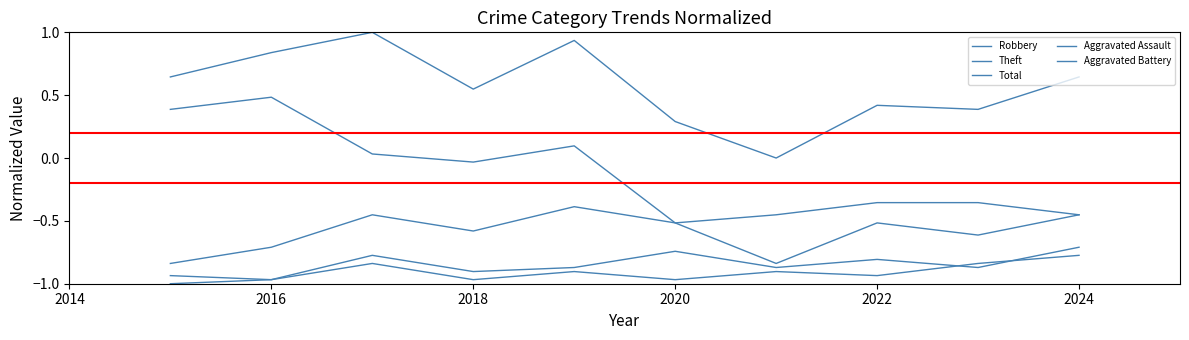

What is the average value of the Aggravated Battery series?

-0.8